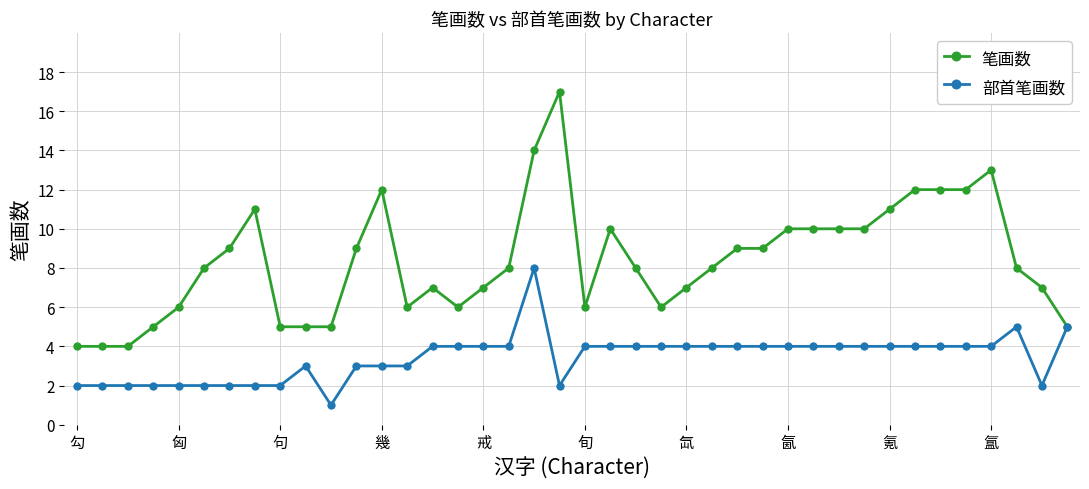

Which series has the widest spread of values?

笔画数